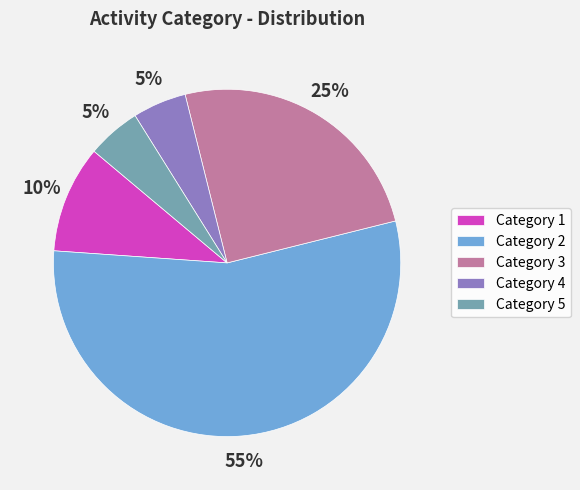

To the nearest percent, what is the difference between the largest and smallest slice percentages?

50%